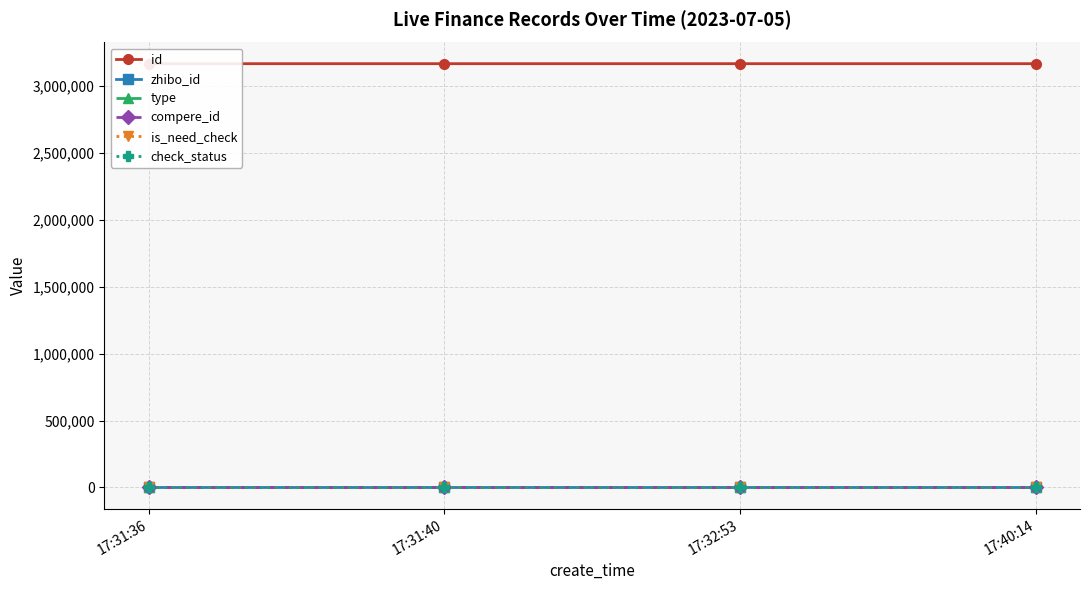

What is the label of the 2nd point from the left?

17:31:40